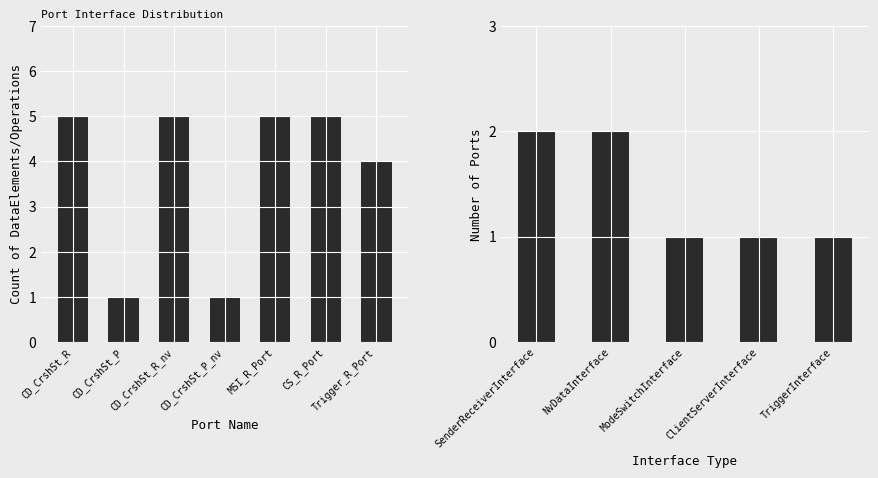

The chart shows a value of 5 at MSI_R_Port. True or false?

True